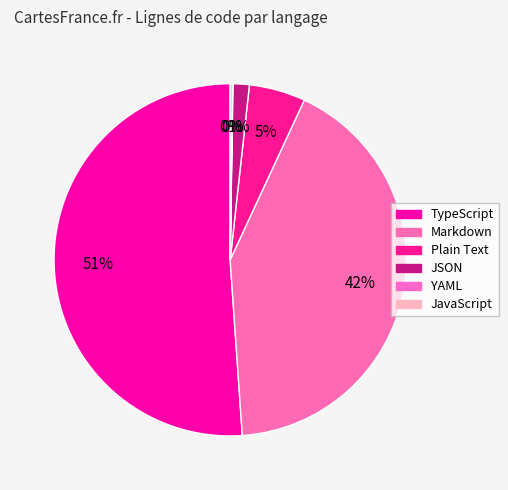

Is the sum of Plain Text and JavaScript greater than half?

No